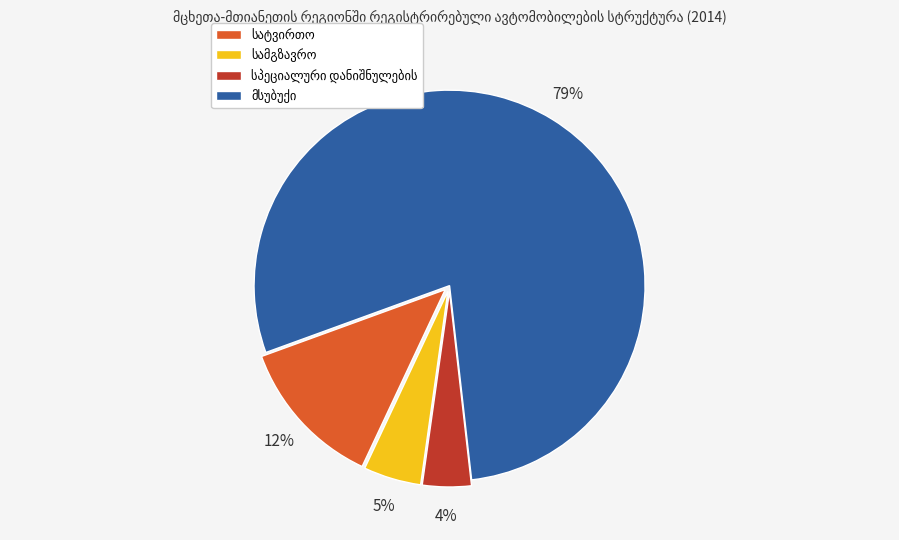

To the nearest percent, what is the difference between the largest and smallest slice percentages?

75%